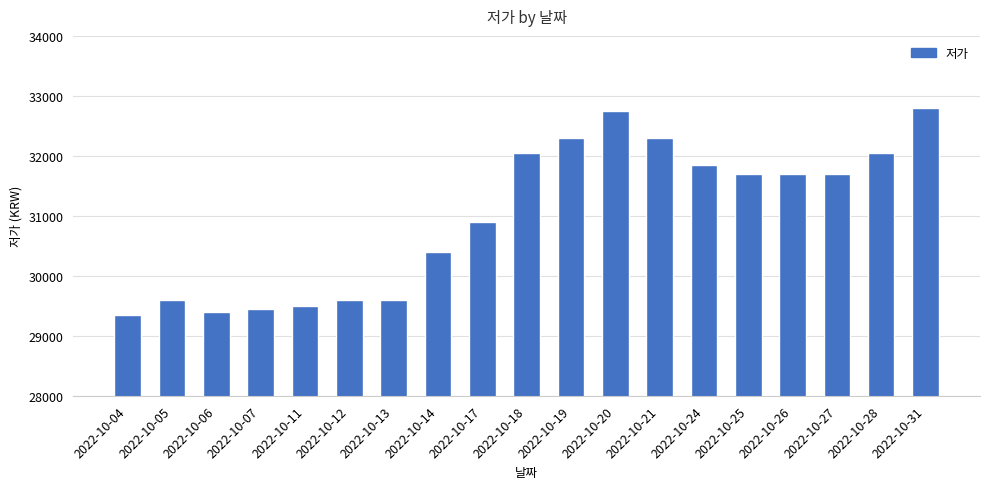

What is the change in value from 2022-10-06 to 2022-10-20?

+3350